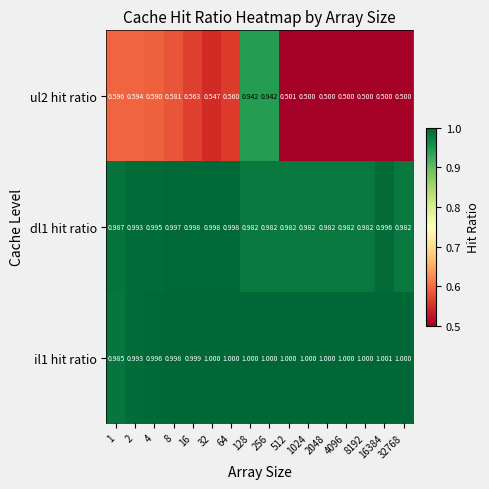

How many data points in il1 hit ratio are less than 1?

5